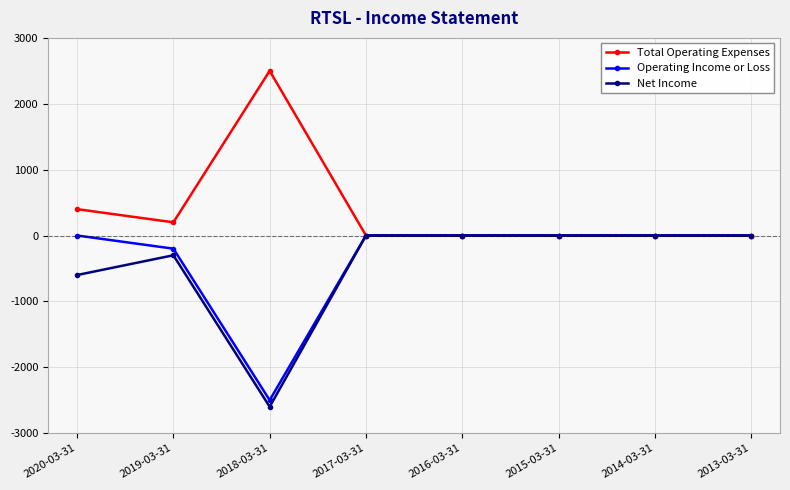

Which category has the lowest value in the Net Income series?

2018-03-31